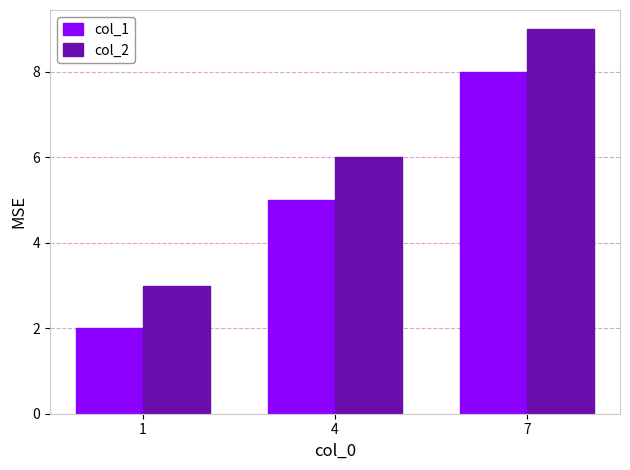

List the labels in order of col_2 value, largest first.

7, 4, 1